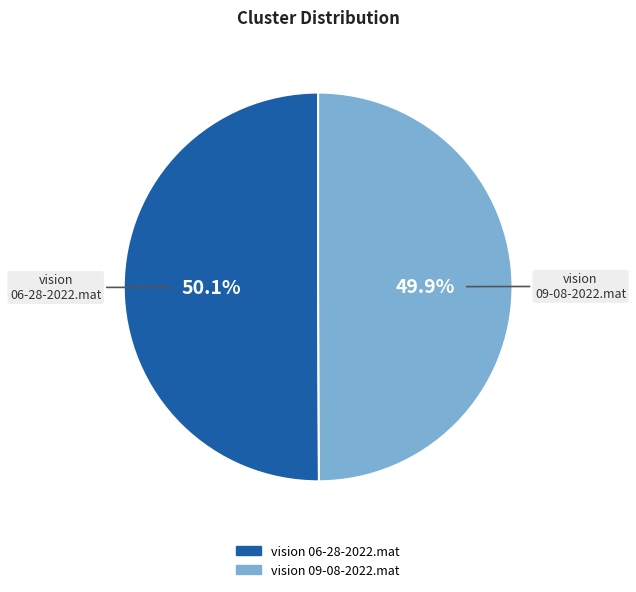

Combined, what portion of the pie is vision 09-08-2022.mat and vision 06-28-2022.mat?

100.0%